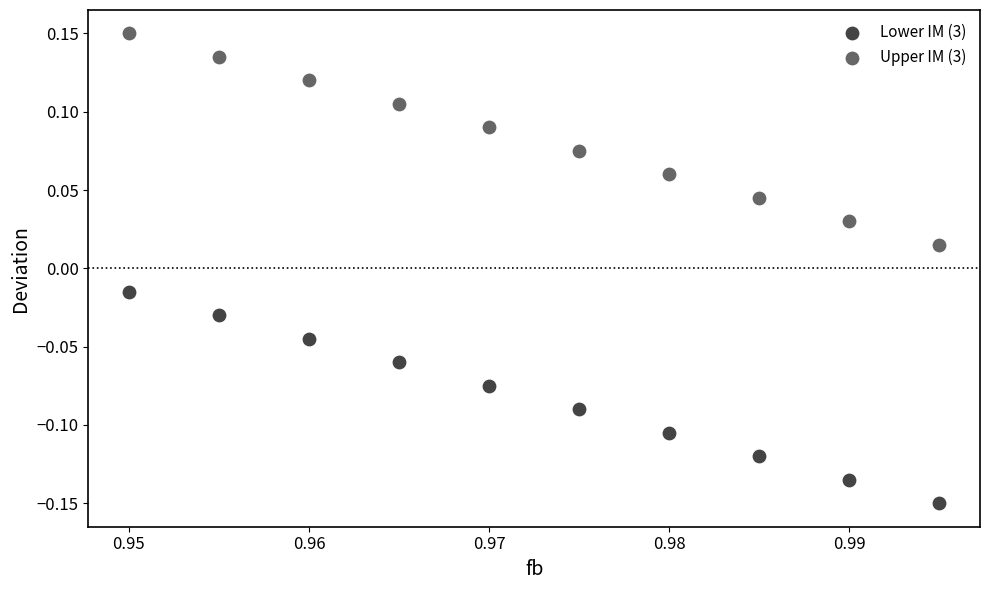

Which series contains the highest Y value?

Upper IM (3)